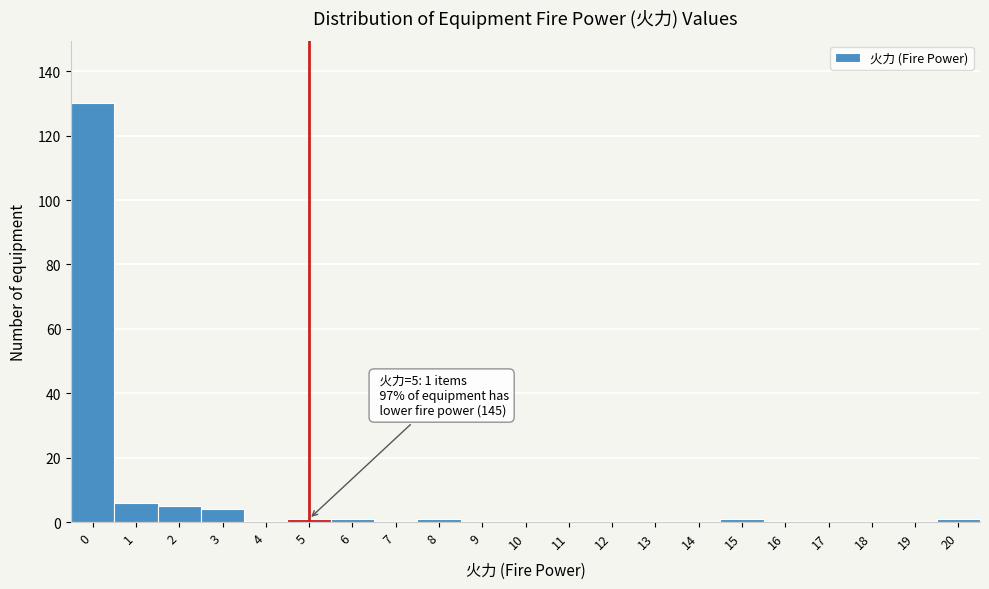

Reading right to left, what are all the values shown in this chart?

20=1	19=0	18=0	17=0	16=0	15=1	14=0	13=0	12=0	11=0	10=0	9=0	8=1	7=0	6=1	5=1	4=0	3=4	2=5	1=6	0=130